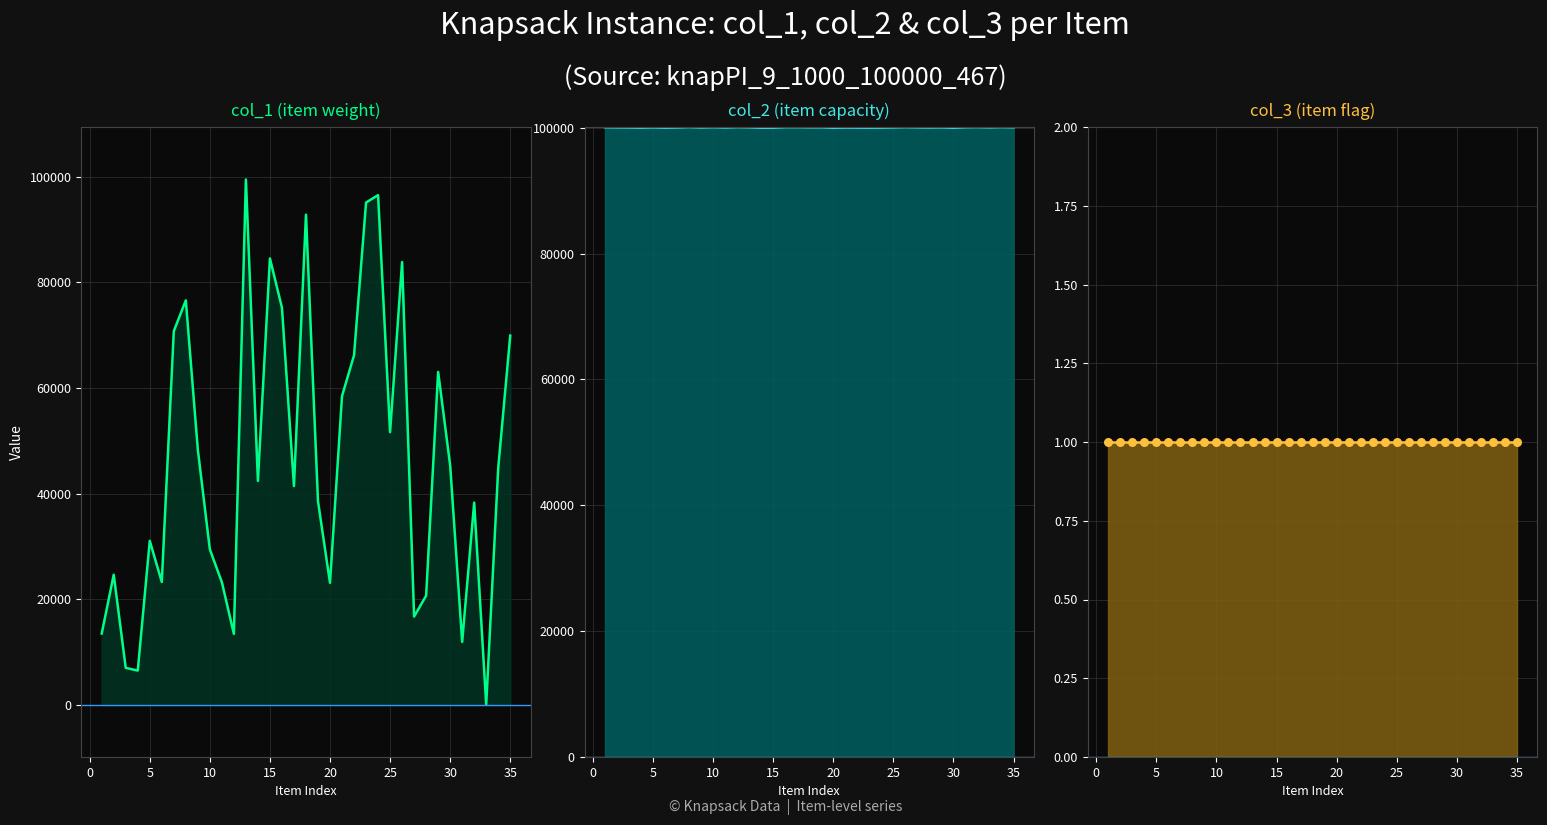

At how many categories does at least one series exceed 95811?

35